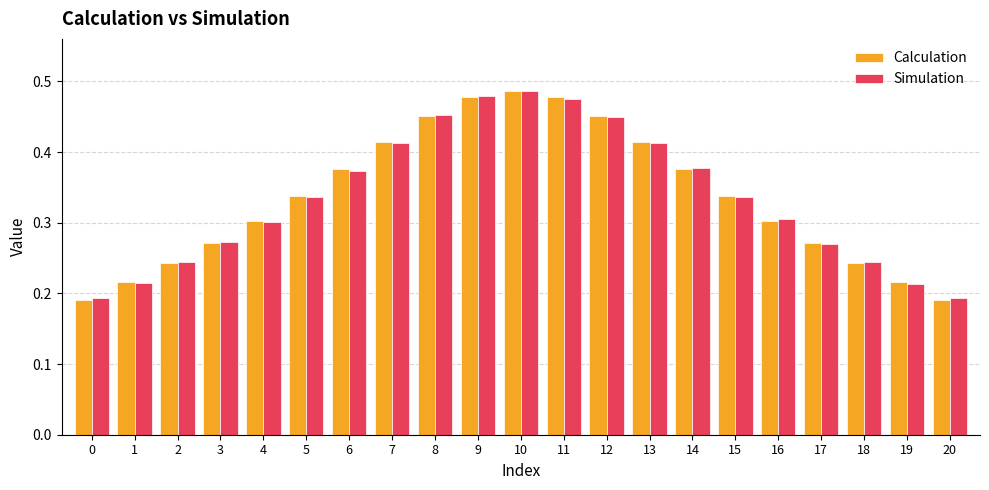

Is it true that Calculation equals 0.3 at 4?

True